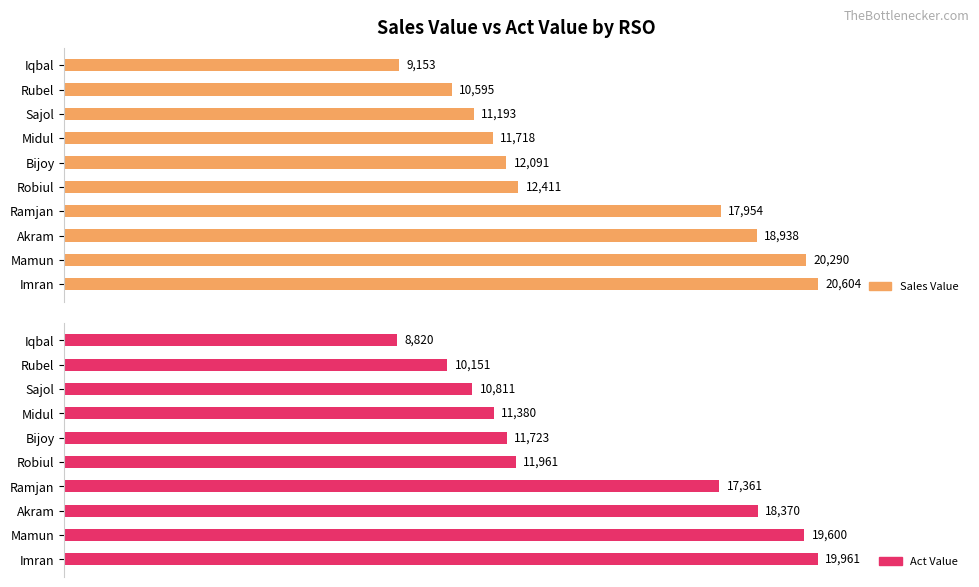

What are all the series names shown in the legend?

Sales Value, Act Value